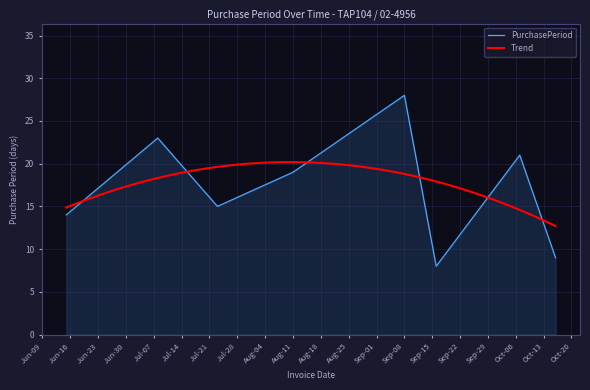

At which label does PurchasePeriod reach its peak?

Sep-08